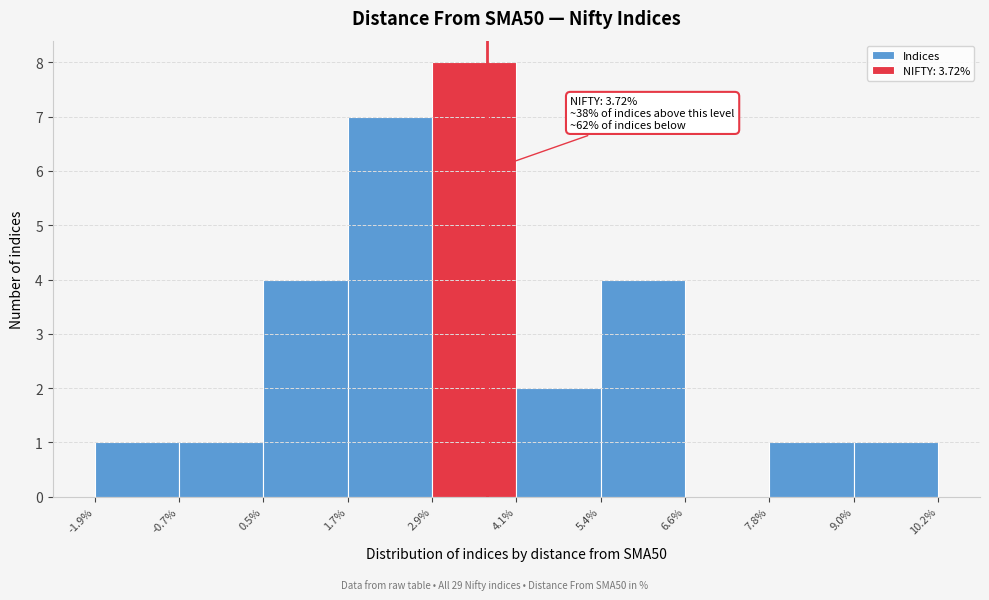

Over which range of the x-axis is the bar tallest?

2.9% to 4.1%